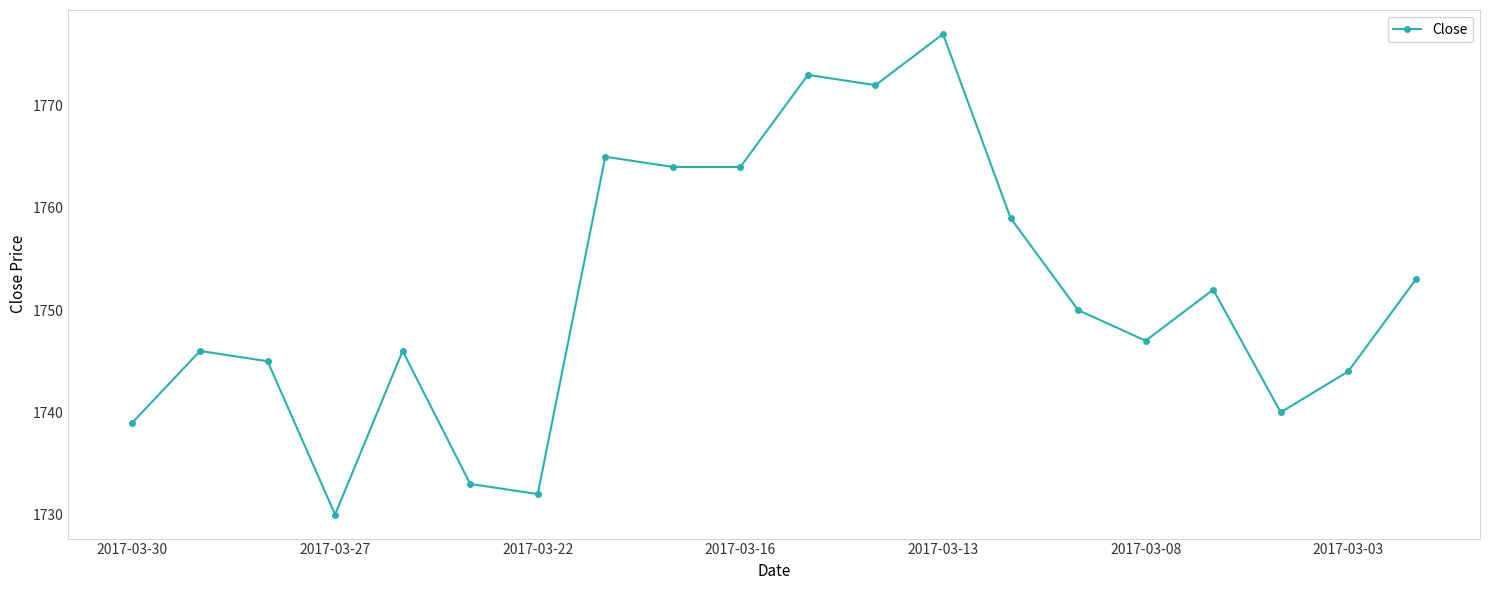

What is the difference between the maximum and minimum values?

47